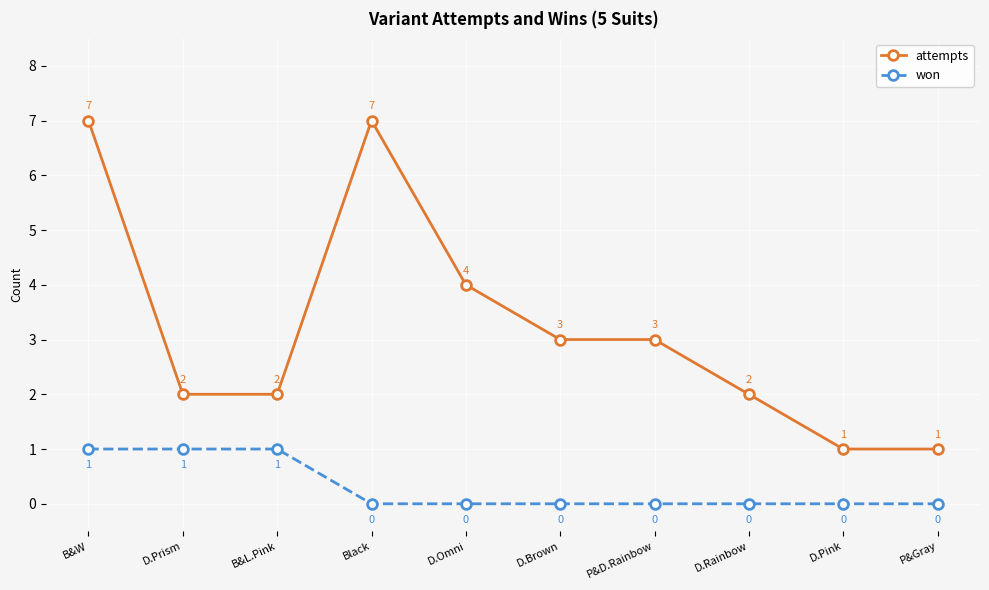

True or false: attempts and won cross at least once.

False